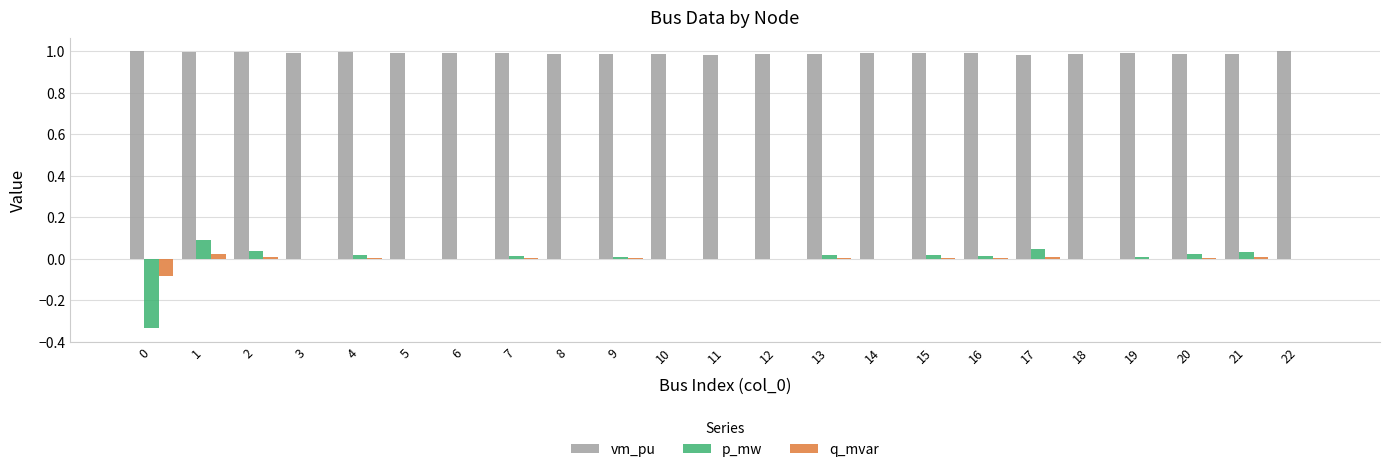

Which series has the largest range (max minus min)?

p_mw